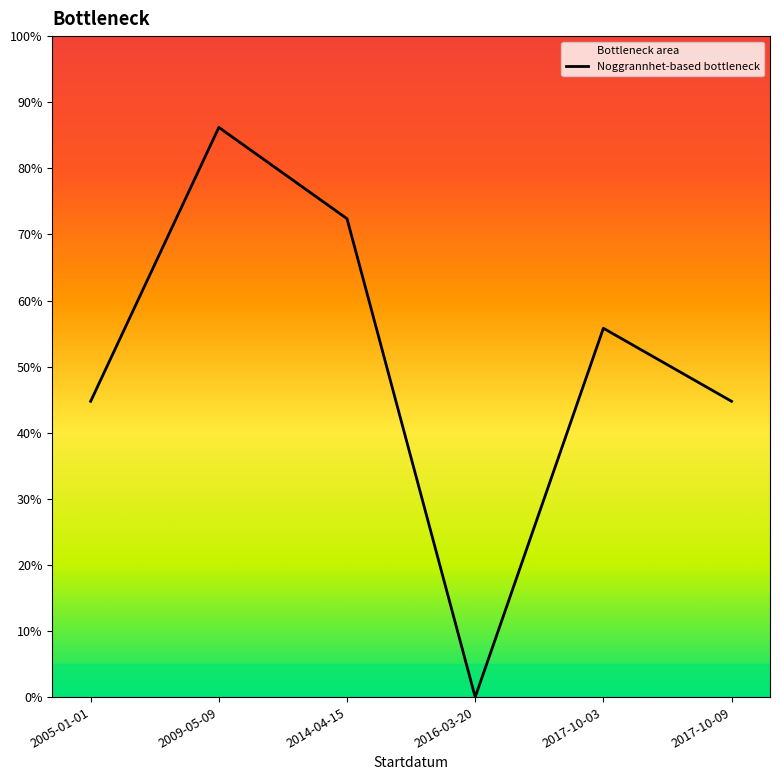

What is the label of the 4th point from the left?

2016-03-20